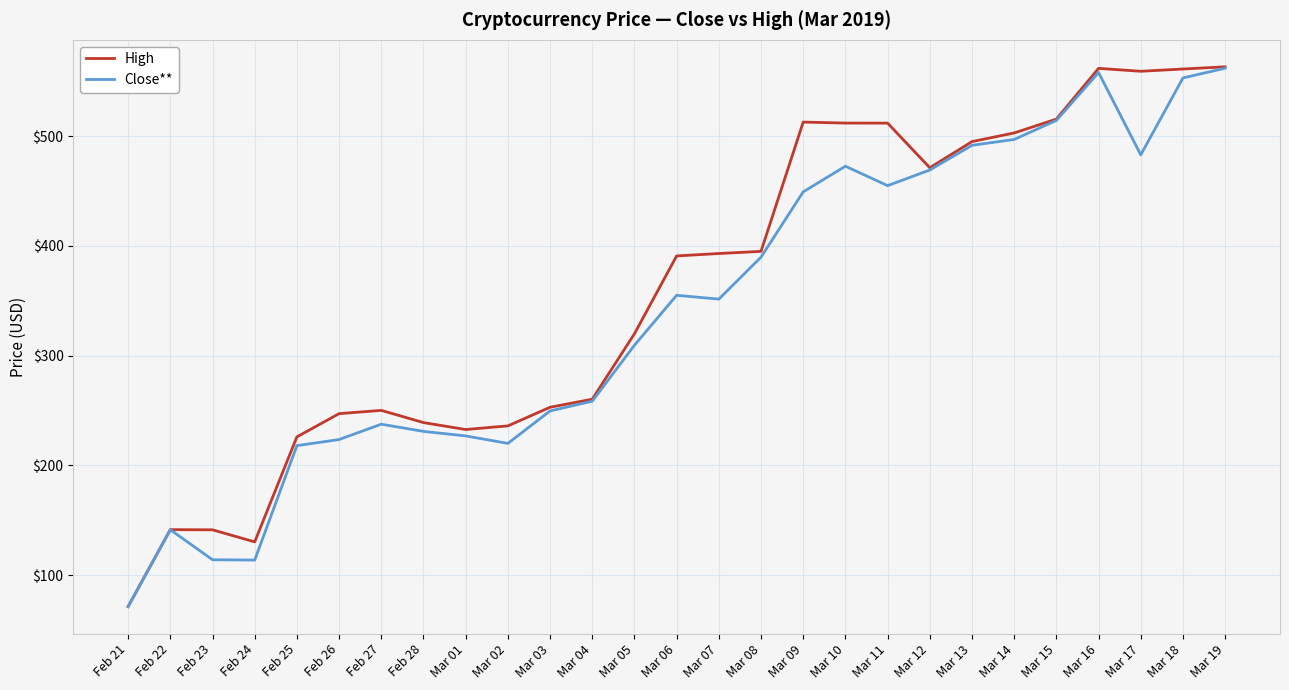

Is it true that High equals 28.4 at Feb 23?

False